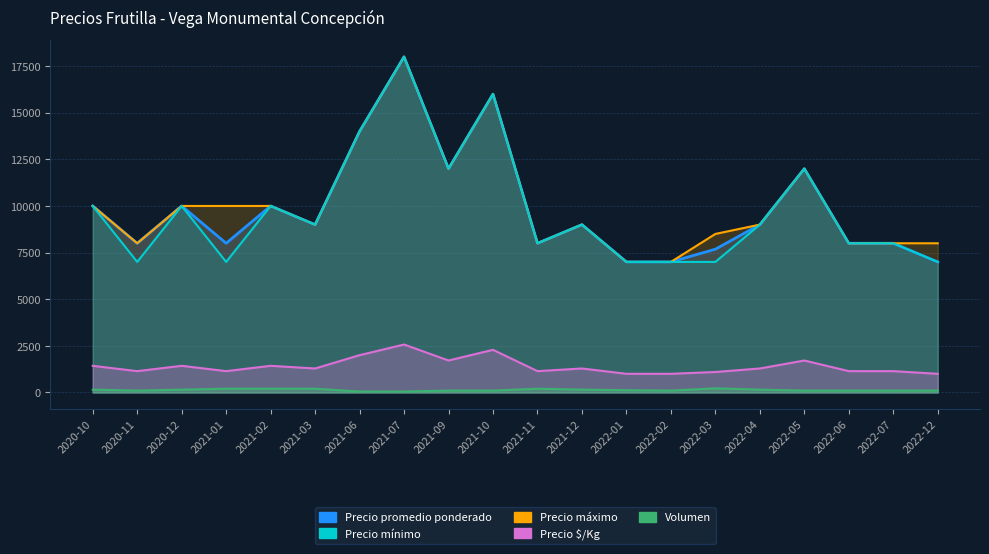

At how many categories does at least one series exceed 14984?

2